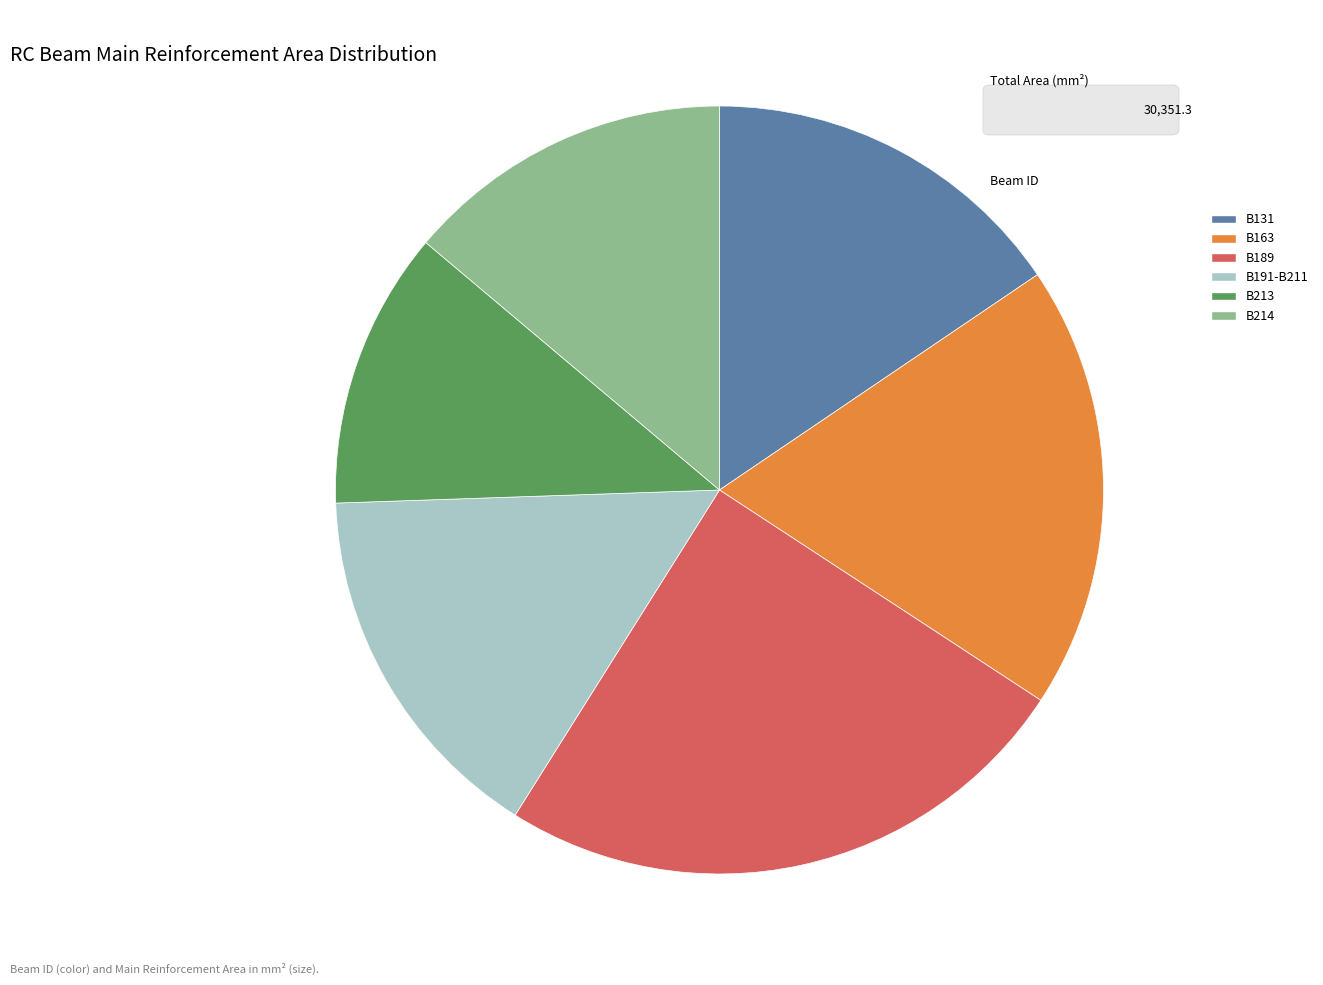

What is the smallest slice in the pie chart?

B213